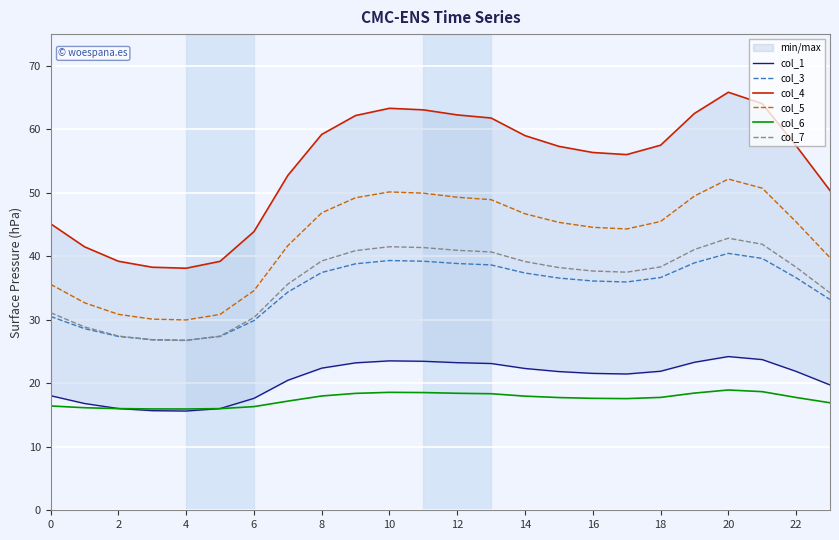

At which label is col_4 closest to 51?

23